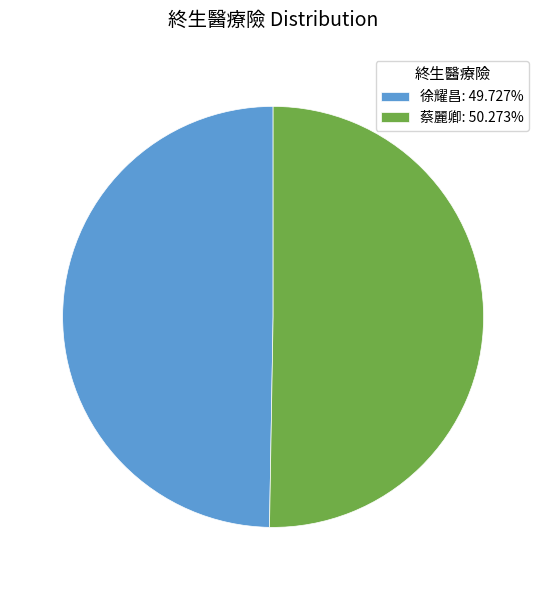

Is the sum of 蔡麗卿 and 徐耀昌 greater than half?

Yes